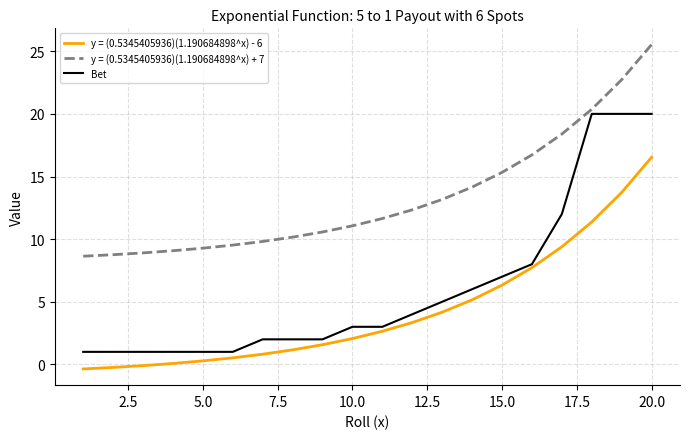

How many series are shown in this chart?

3